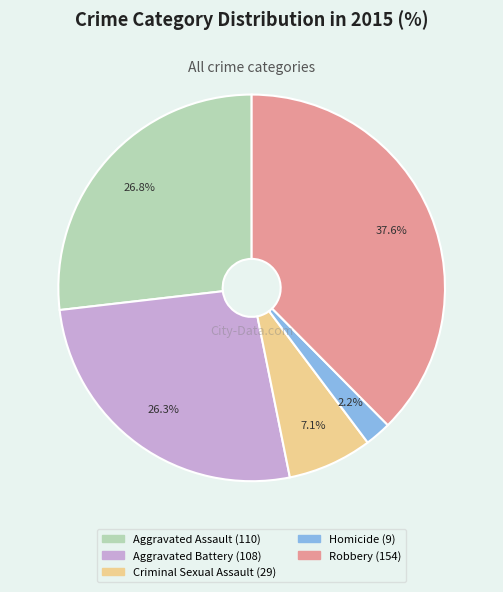

To the nearest percent, what is the average slice percentage?

20%